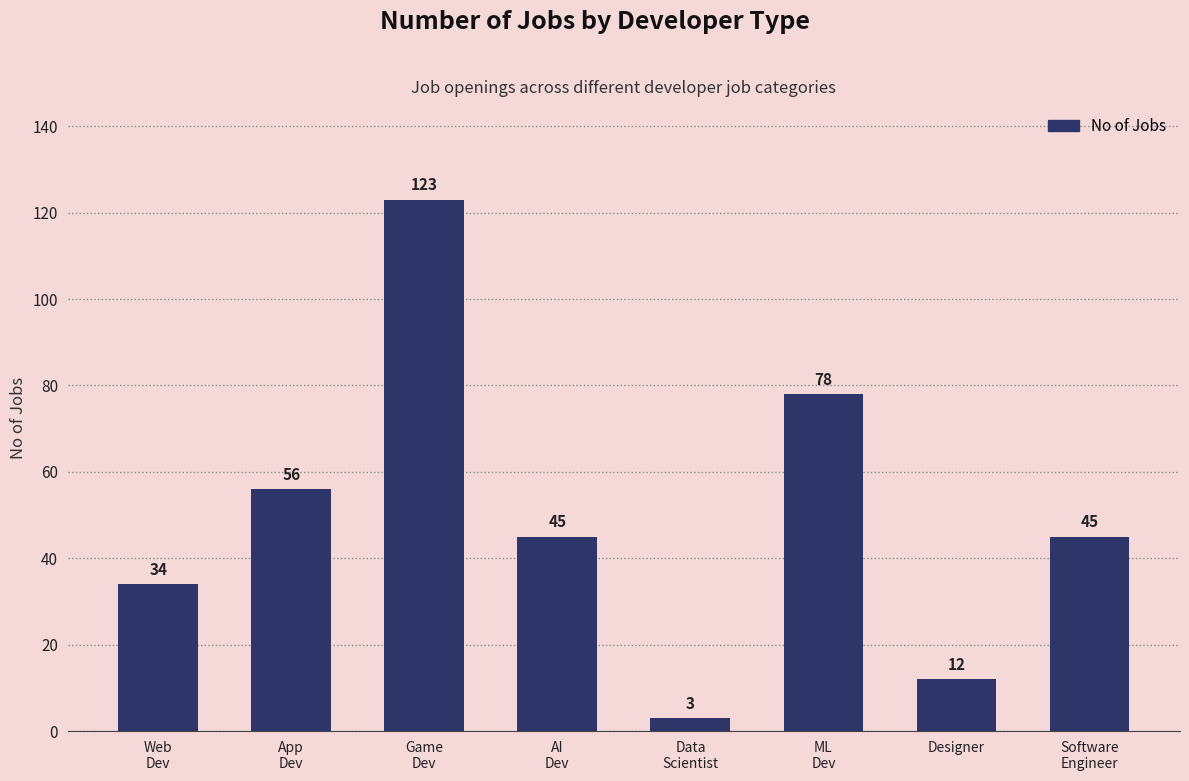

What is the greatest value displayed?

123